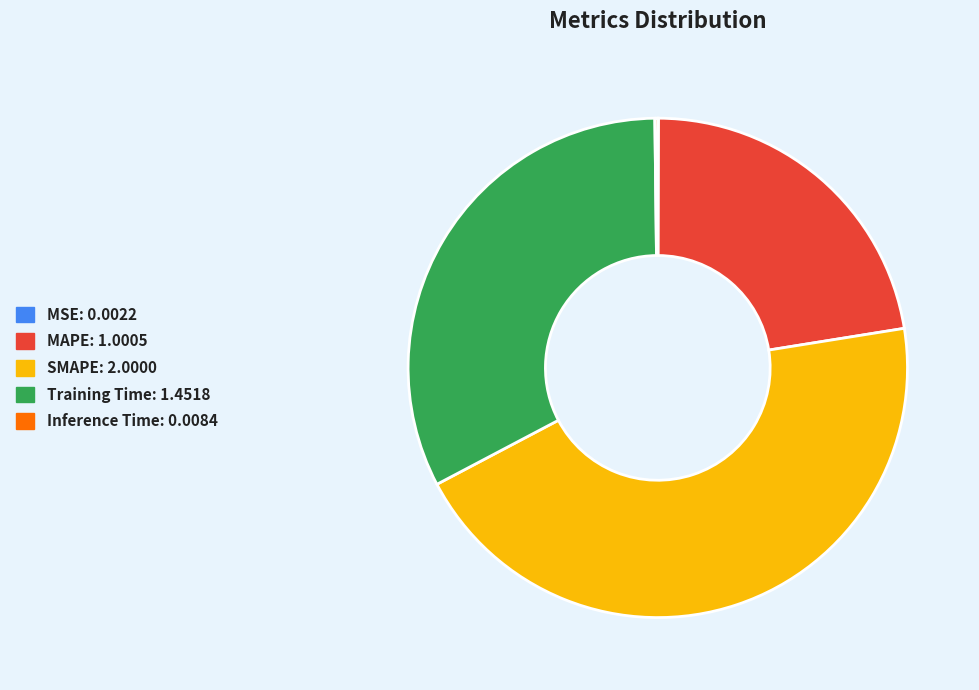

Which has a higher value, Training Time or SMAPE?

SMAPE